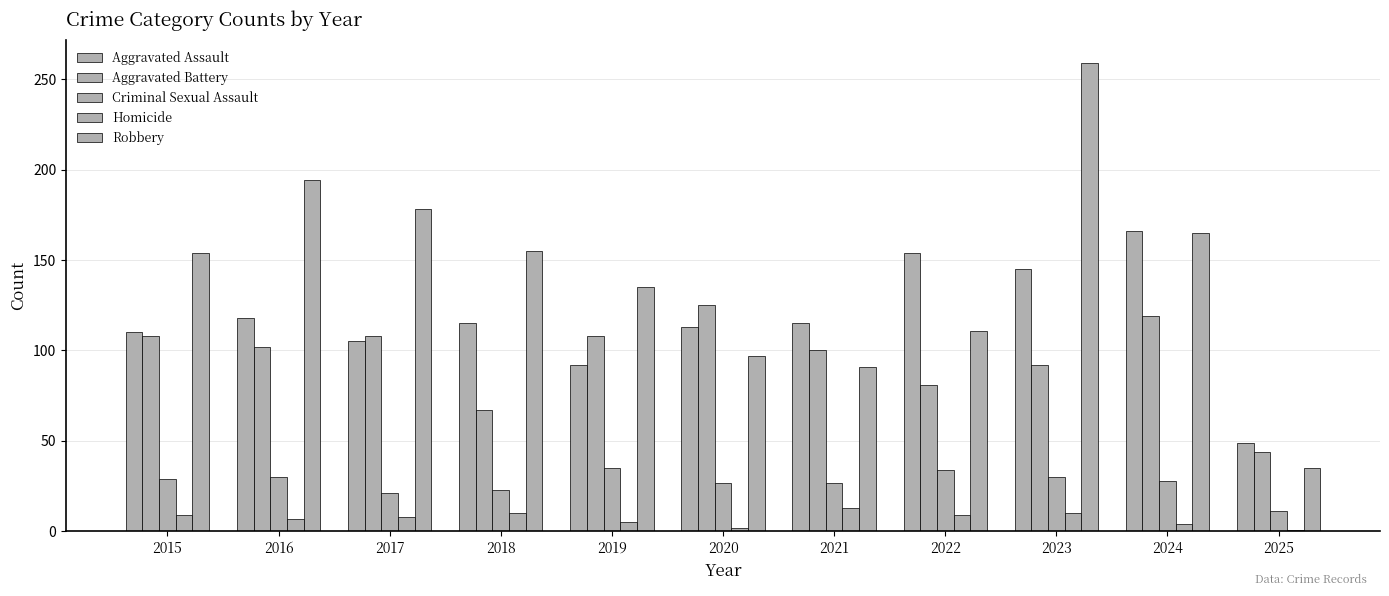

The Robbery series shows 35 at 2020. True or false?

False